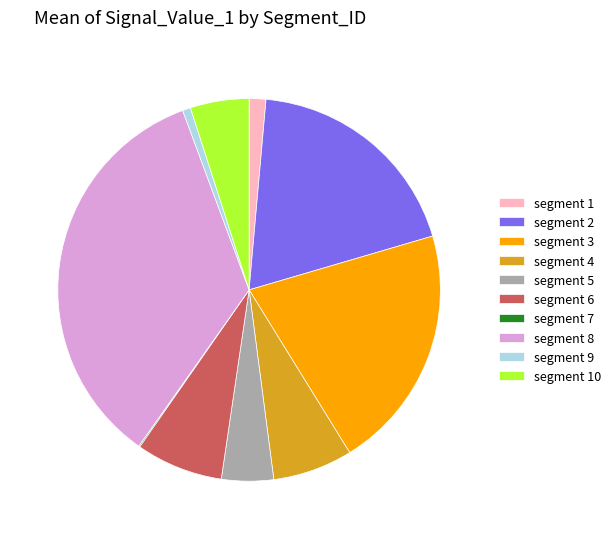

Is there a majority slice in this chart?

No